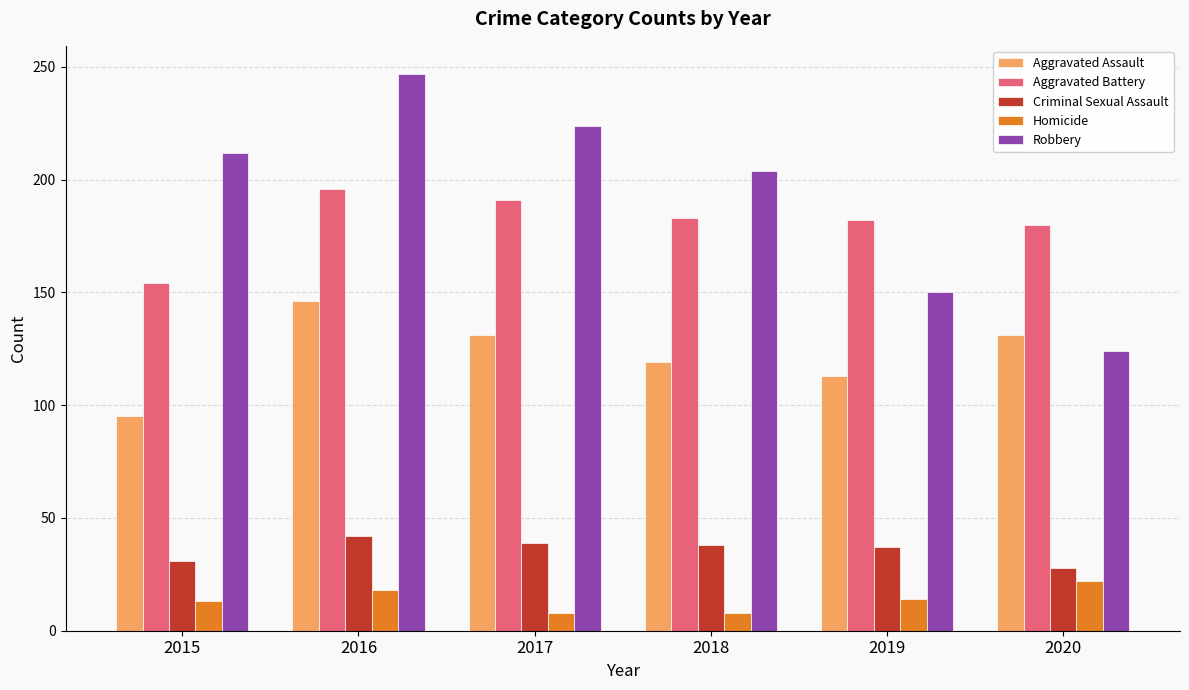

What are all the series names shown in the legend?

Aggravated Assault, Aggravated Battery, Criminal Sexual Assault, Homicide, Robbery